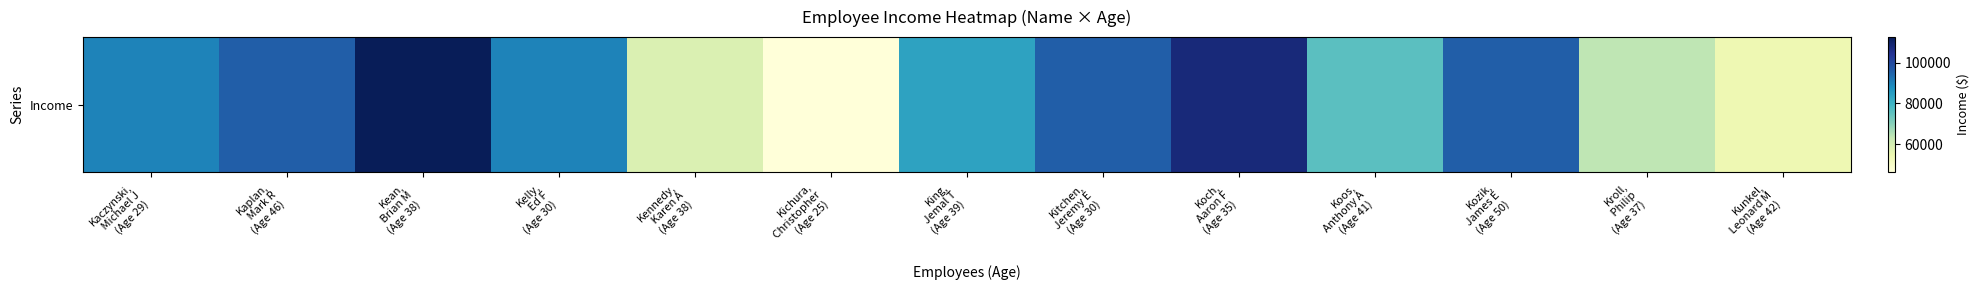

The chart shows a value of 91287.9 at Kennedy,
 Karen A
(Age 38). True or false?

False